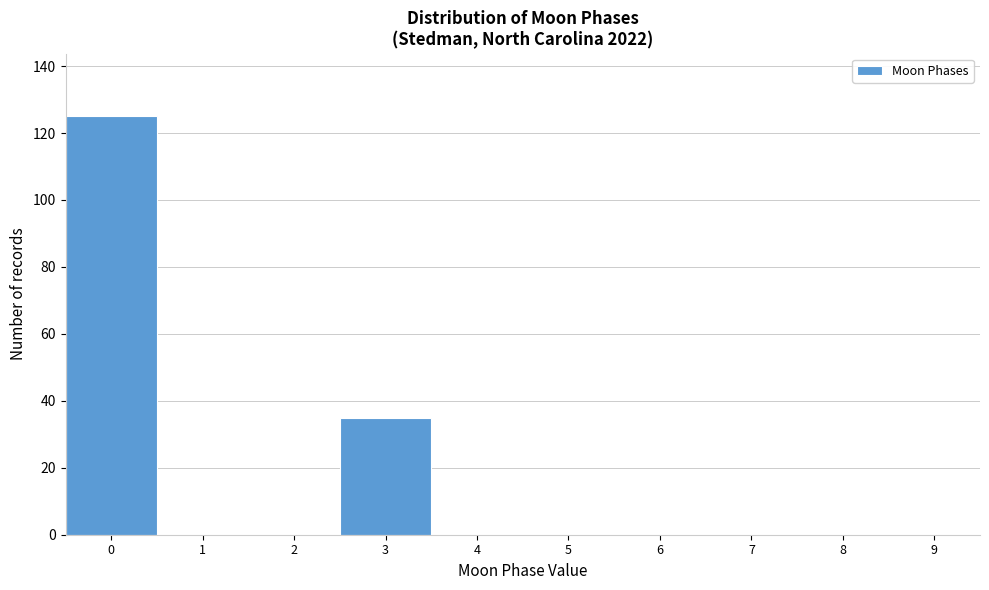

Reading right to left, what are all the values shown in this chart?

9=0	8=0	7=0	6=0	5=0	4=0	3=35	2=0	1=0	0=125